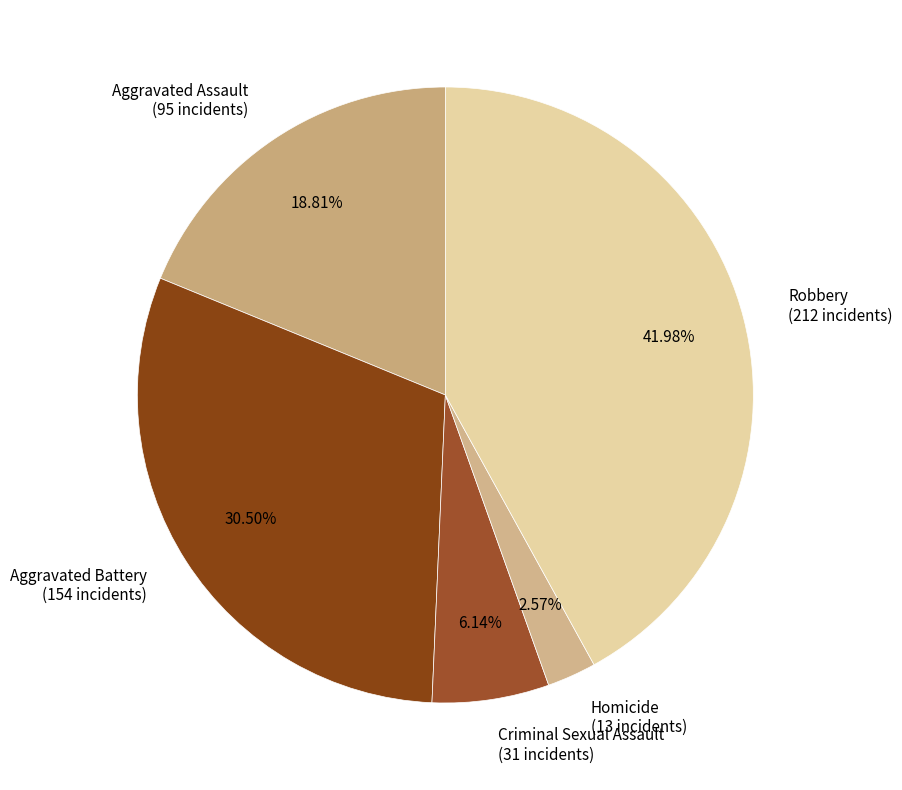

To the nearest percent, what is the combined percentage of Criminal Sexual Assault and Robbery?

48%